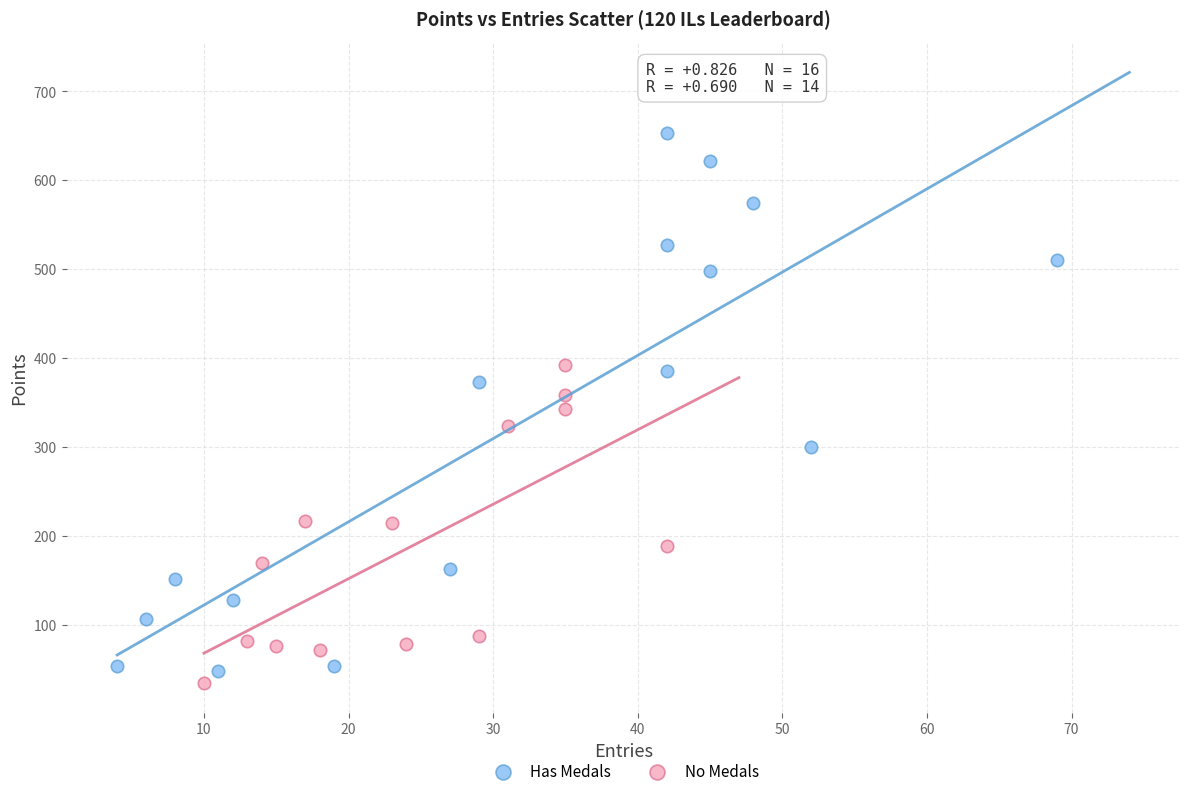

Which series has the largest Y range (max minus min)?

Has Medals